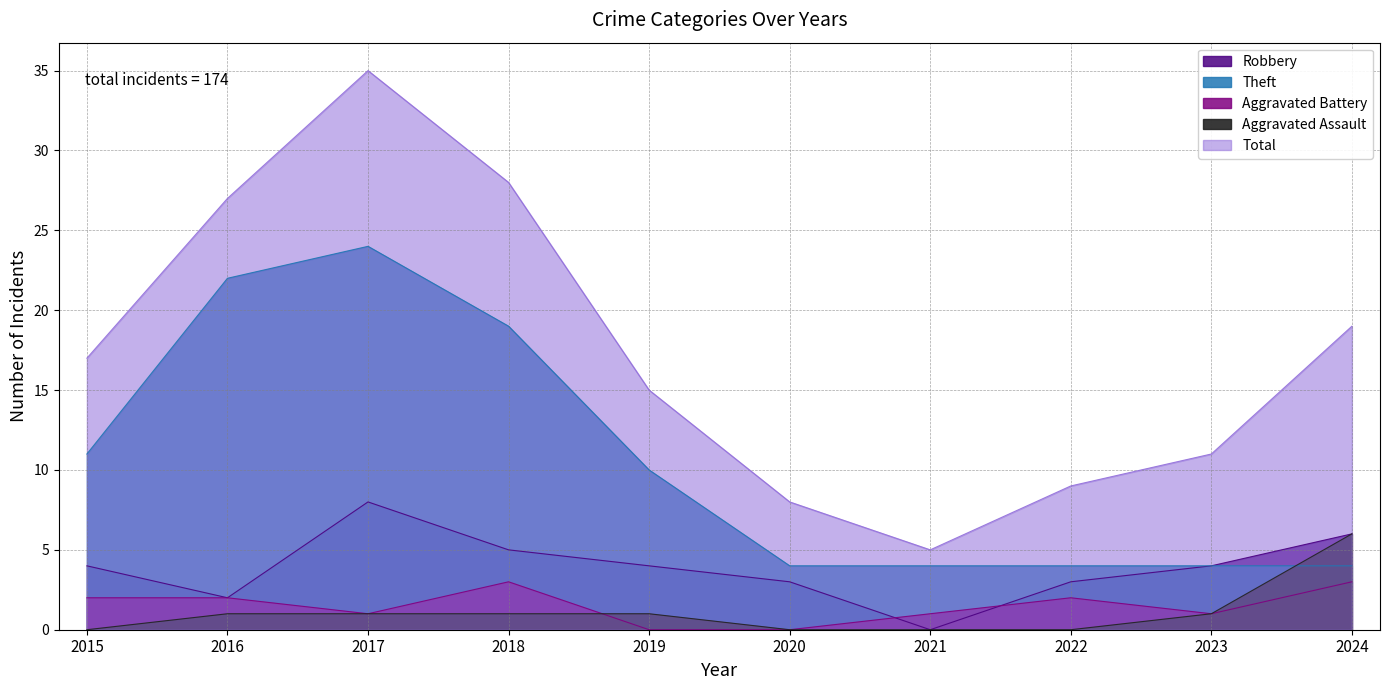

Which label corresponds to the smallest value in the chart?

2021